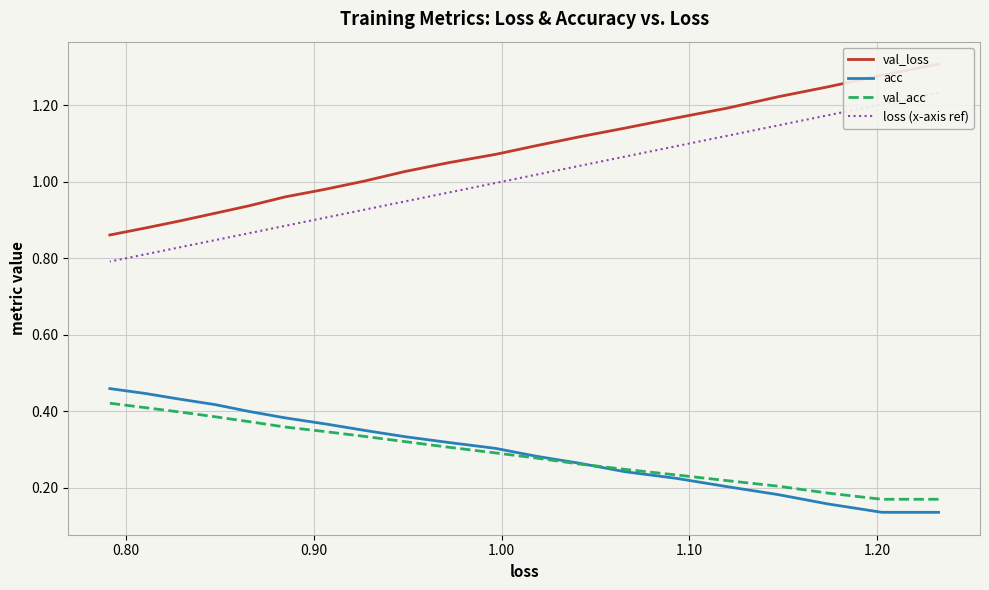

True or false: loss (x-axis ref) and val_acc intersect in this chart.

False